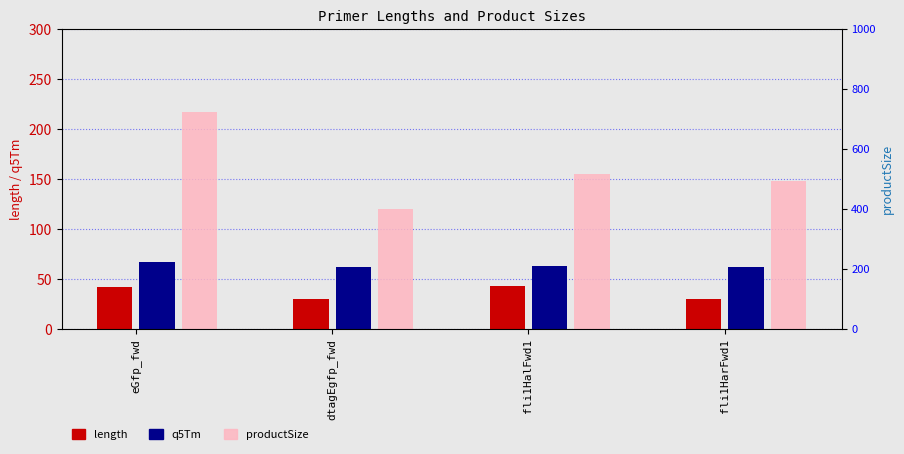

True or false: productSize has a value of 235 at fli1HarFwd1.

False